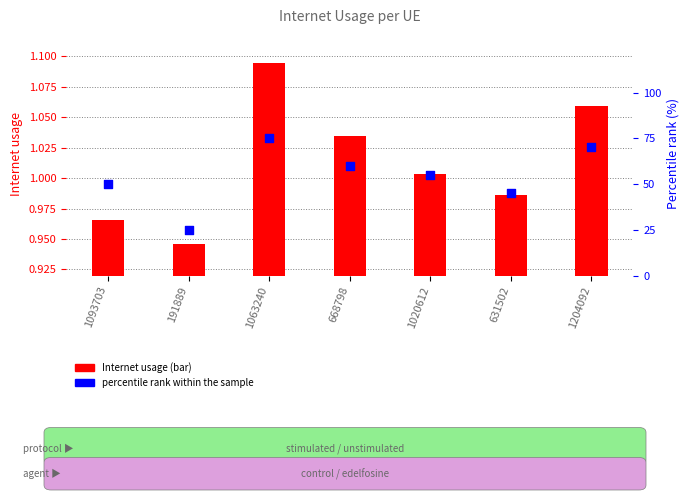

Which series has the largest total across all categories?

percentile rank within the sample